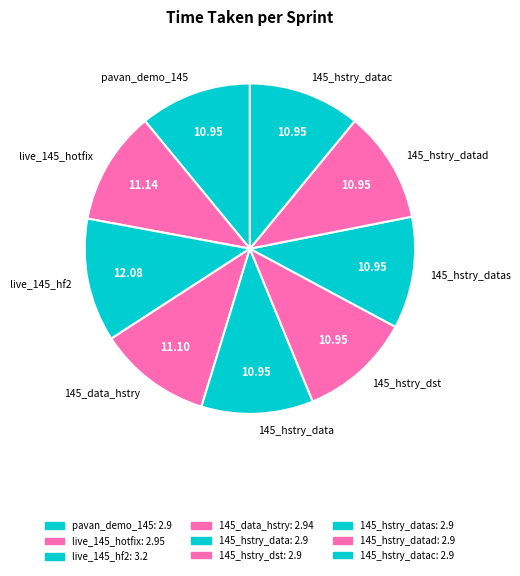

The 145_hstry_dst slice represents 11% of the pie. True or false?

True